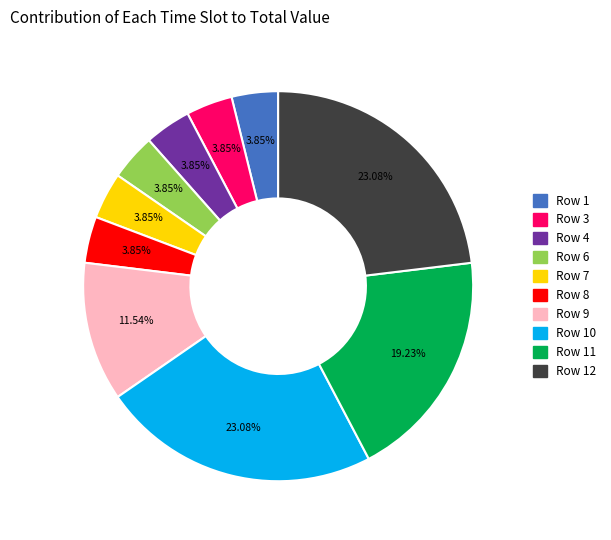

How many segments does this pie chart have?

10